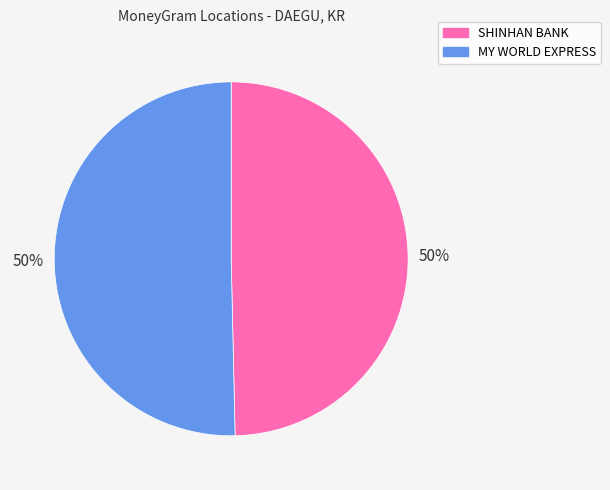

Is the sum of MY WORLD EXPRESS and SHINHAN BANK greater than half?

Yes